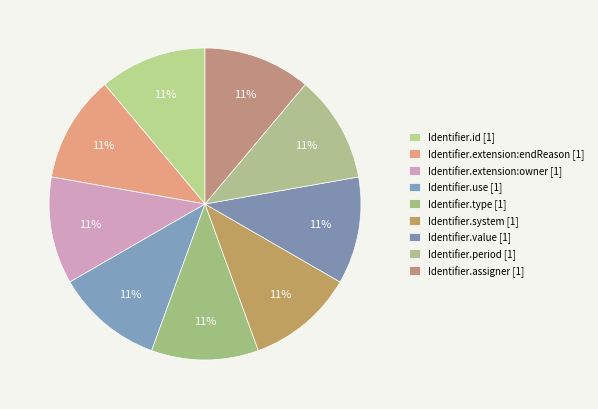

How many segments does this pie chart have?

9